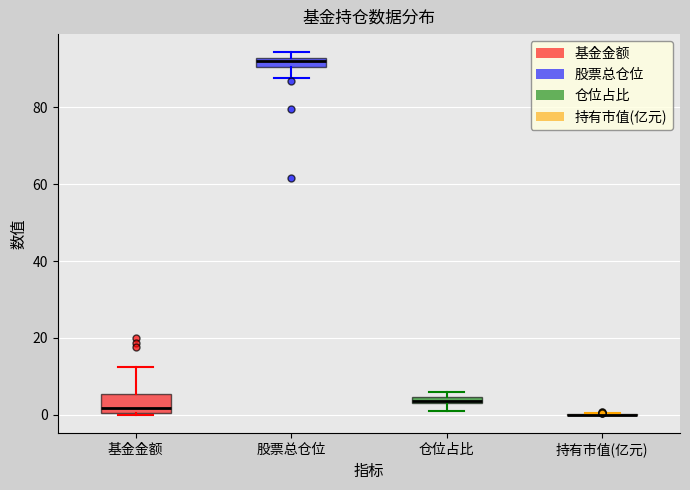

Where is the upper edge of the box for 仓位占比 on the y-axis? The values are not printed on the chart, so give them approximately, as read against the axis.

4